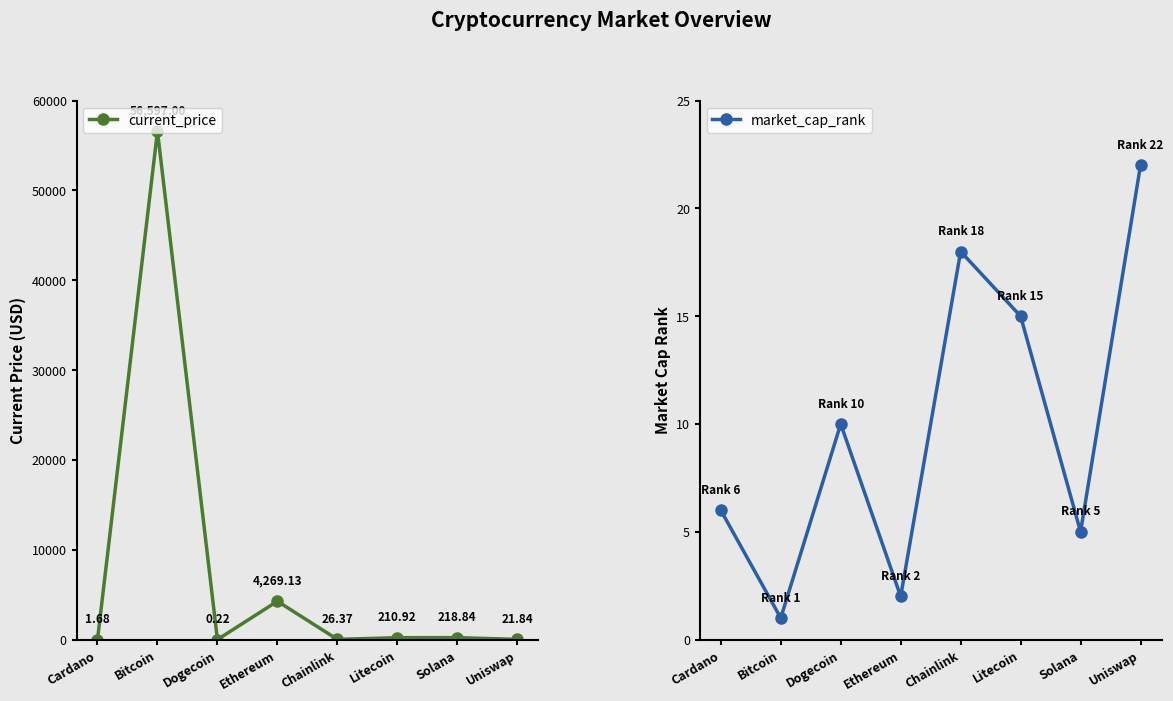

Where do market_cap_rank and current_price first cross each other?

Cardano and Bitcoin